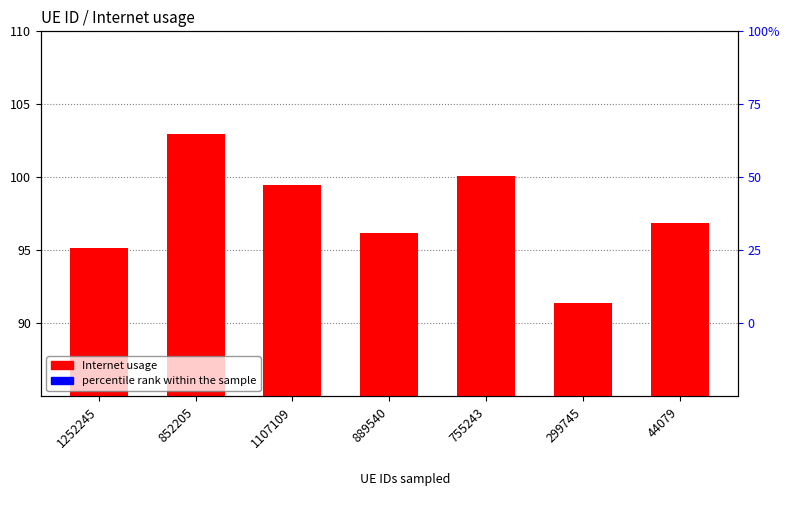

True or false: Internet usage has a value of 66.2 at 44079.

False